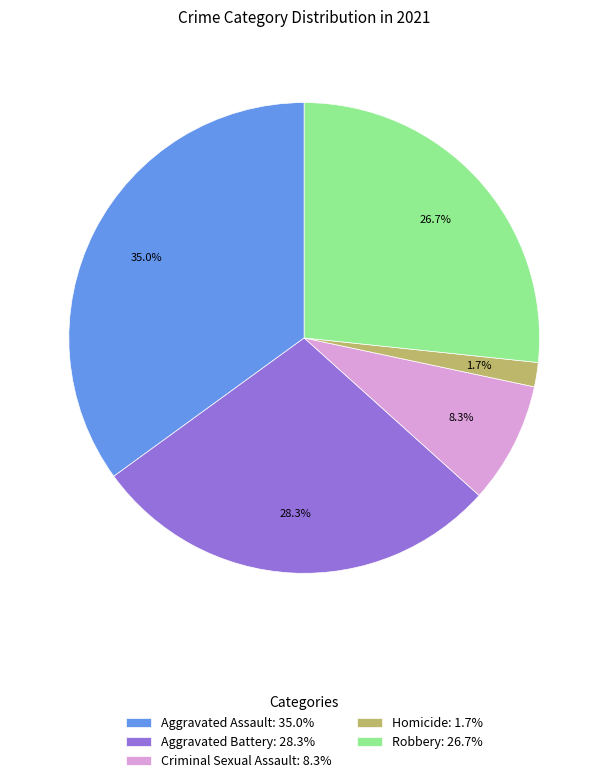

Which category has the biggest portion of the pie?

Aggravated Assault